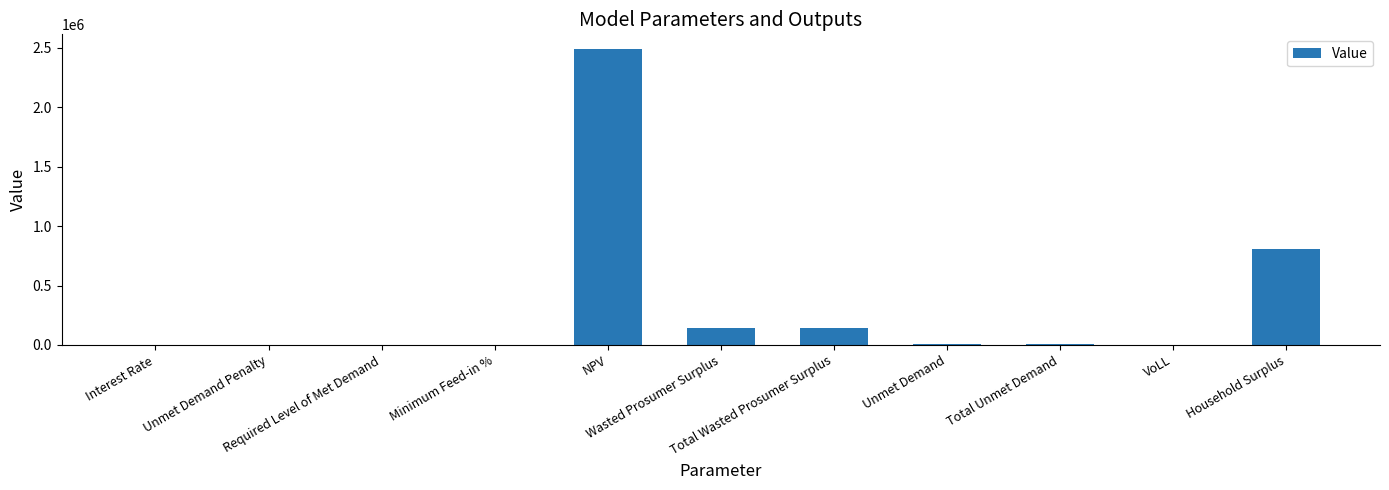

What is the greatest value displayed?

2488302.8